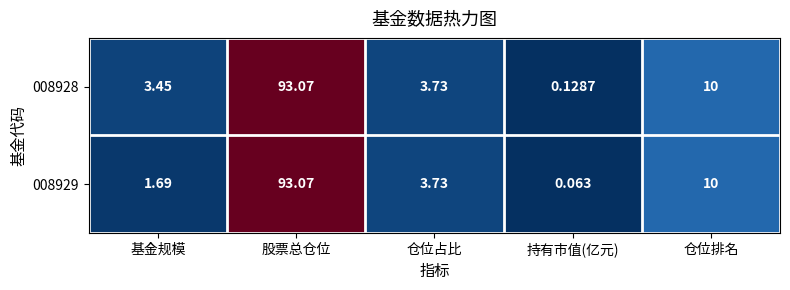

Which category has the lowest value in the 008928 series?

持有市值(亿元)